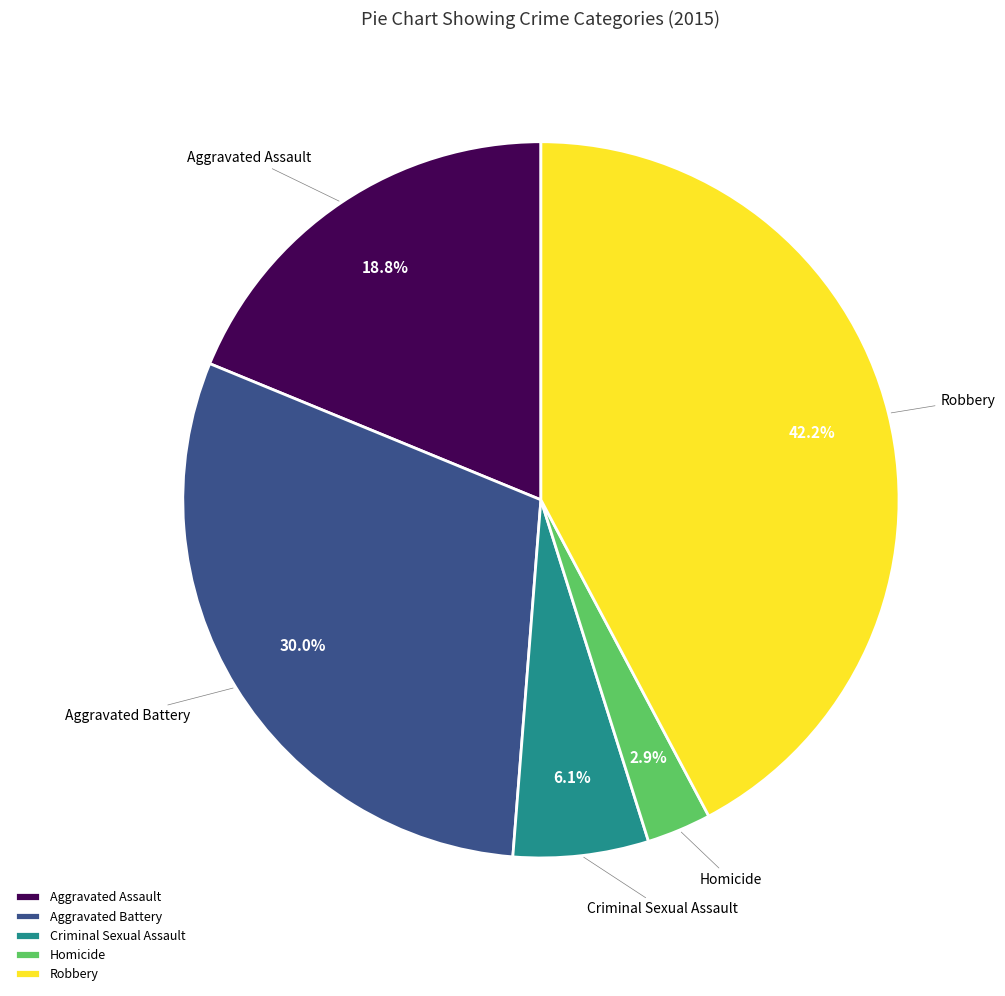

The Aggravated Battery slice represents 41% of the pie. True or false?

False